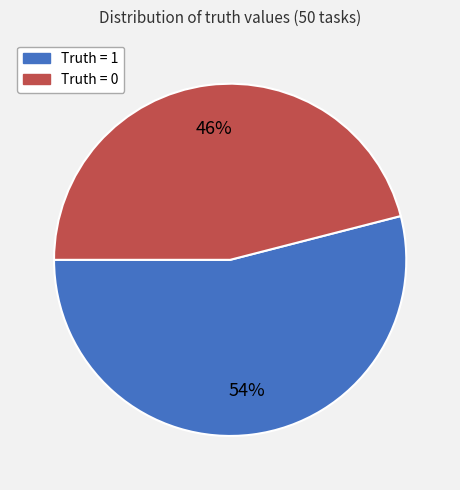

To the nearest percent, what is the average slice percentage?

50%